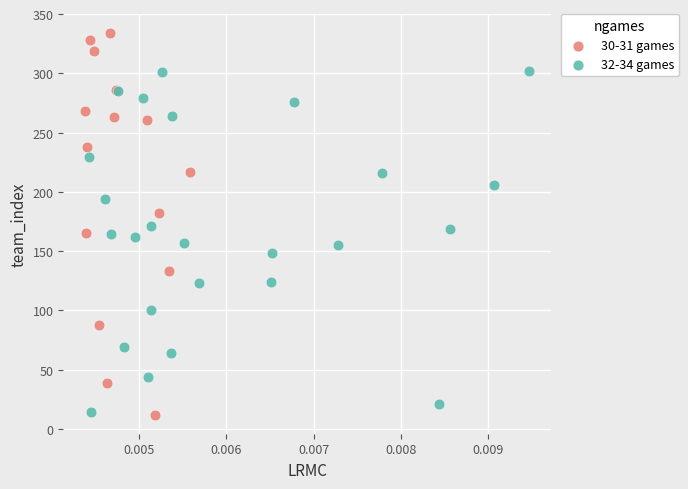

Which series has the largest Y range (max minus min)?

30-31 games